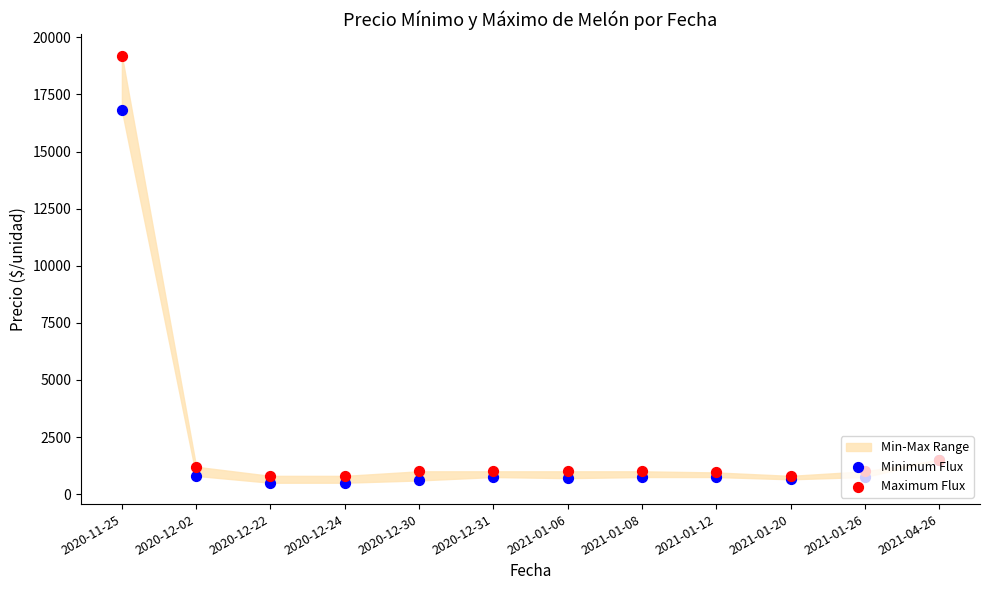

At which category is the sum across all series the highest?

2020-11-25